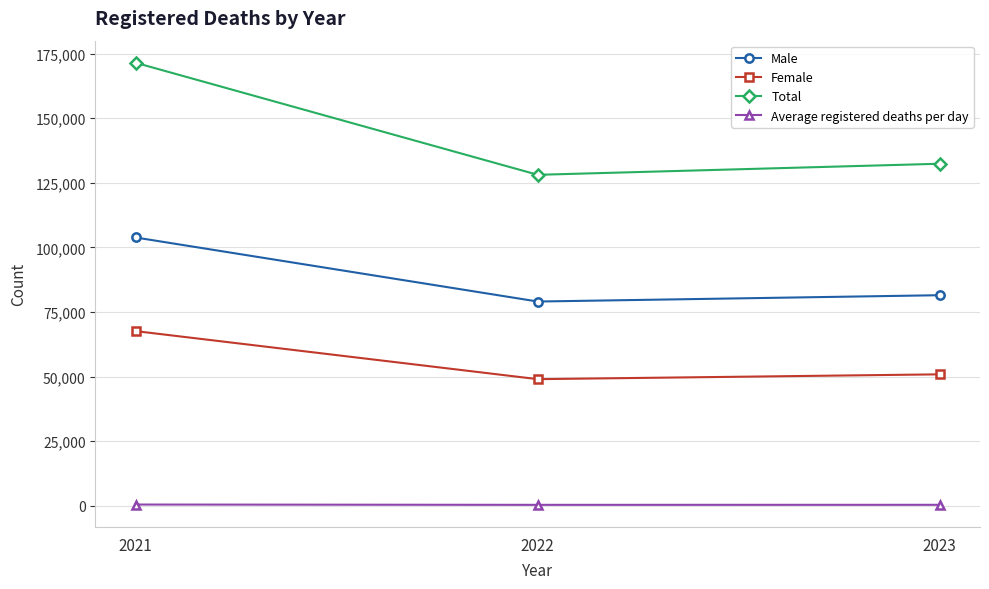

Does the chart display data point markers on the line(s)?

Yes